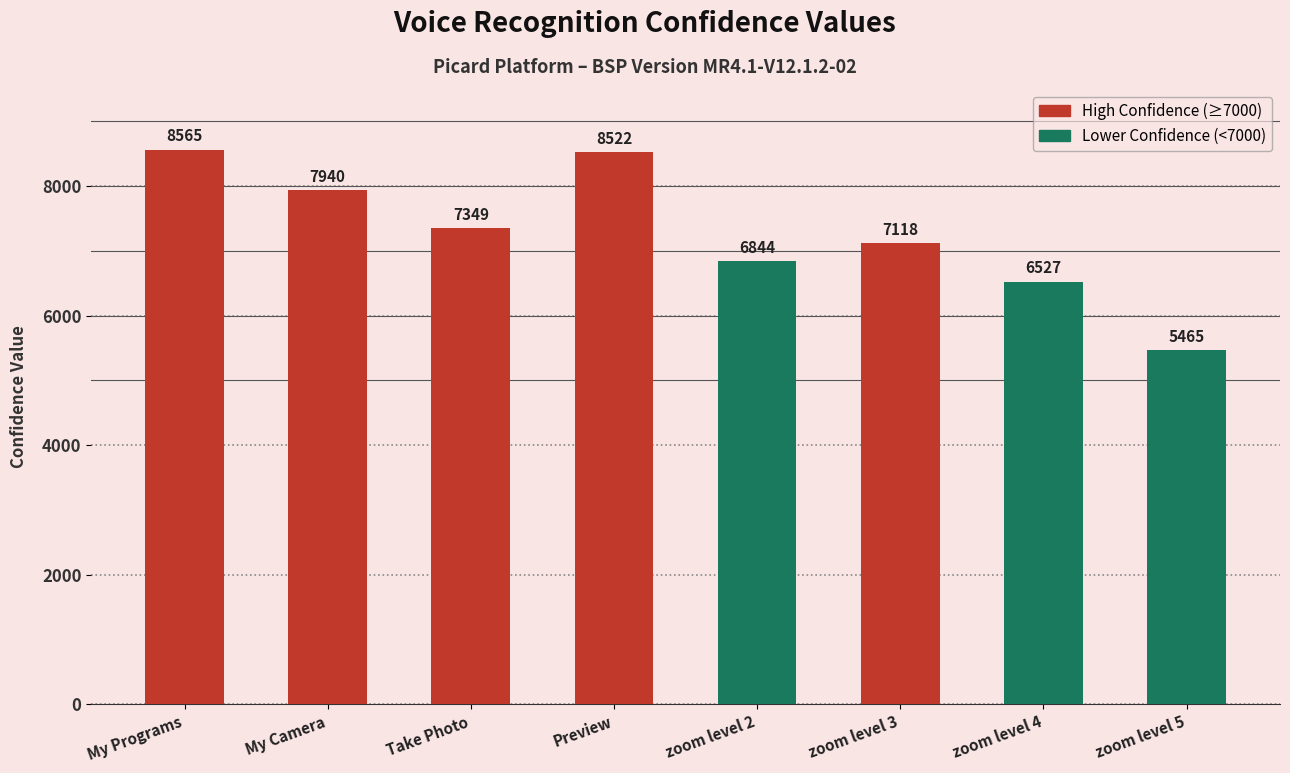

Reading right to left, what are all the values shown in this chart?

zoom level 5=5465	zoom level 4=6527	zoom level 3=7118	zoom level 2=6844	Preview=8522	Take Photo=7349	My Camera=7940	My Programs=8565